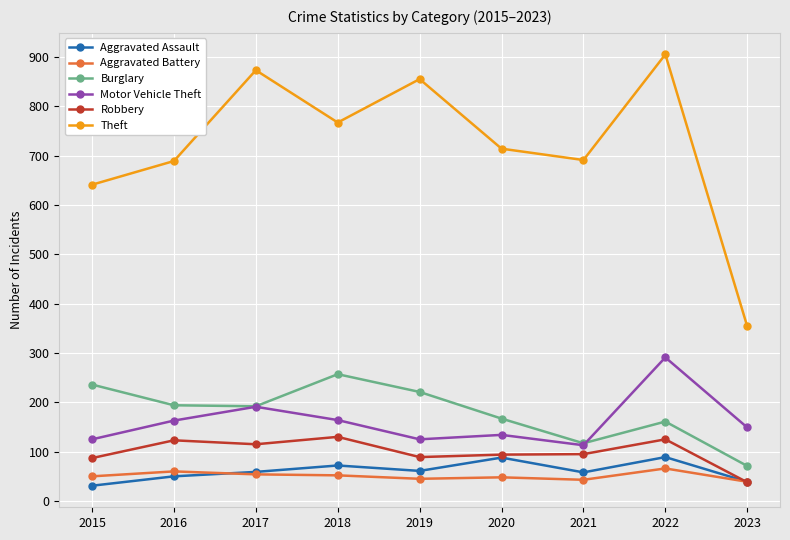

Which series changed the most between 2021 and 2023?

Theft